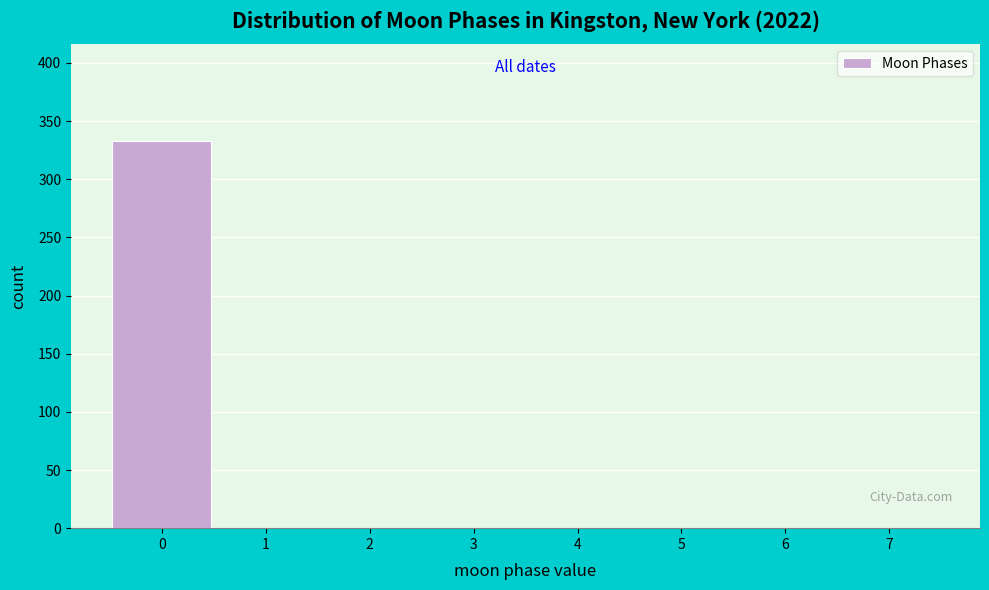

Reading left to right, list all the values displayed in this chart.

0=333	1=0	2=0	3=0	4=0	5=0	6=0	7=0